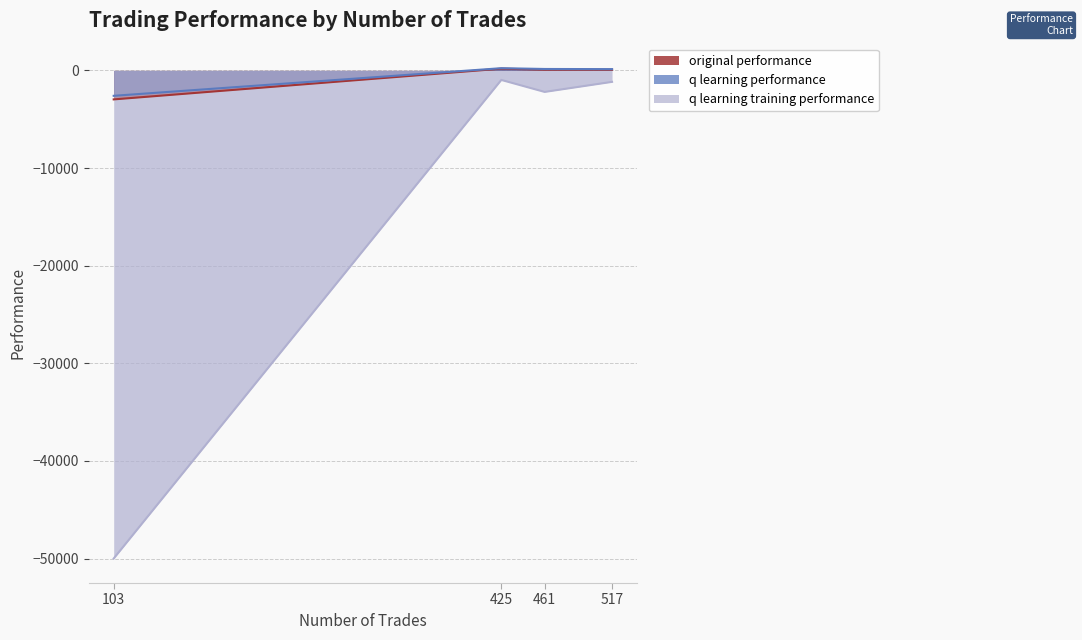

What is the value of the original performance point at the 2nd from the left?

70.2